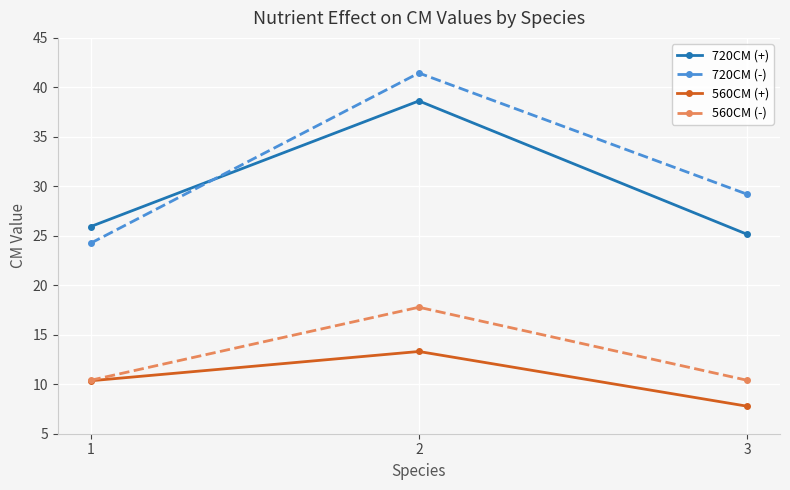

Rank the series by their maximum value, from lowest to highest.

560CM (+), 560CM (-), 720CM (+), 720CM (-)